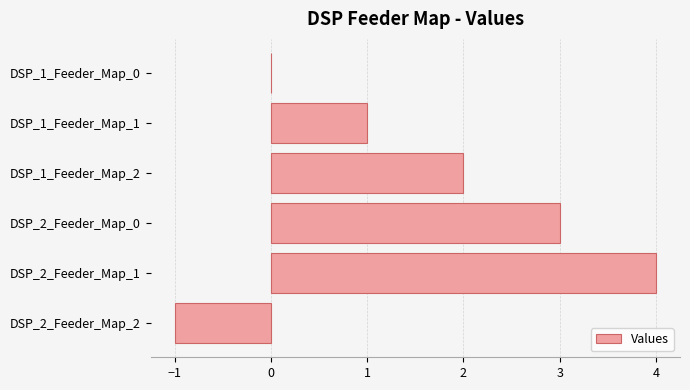

Count the number of data series in this chart.

1